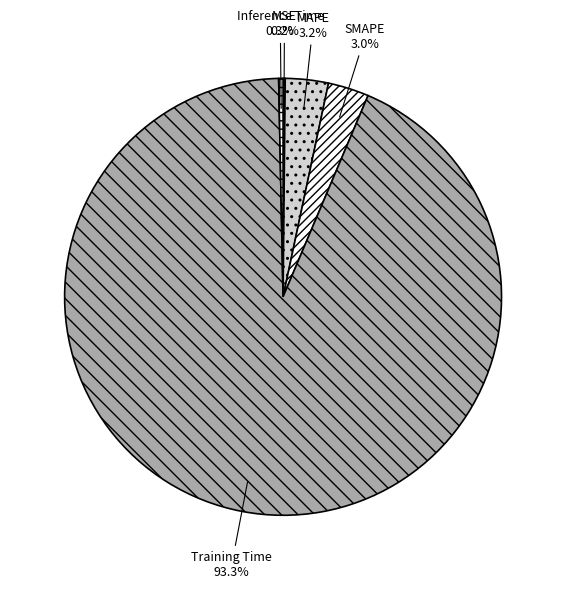

Is there a majority slice in this chart?

Yes